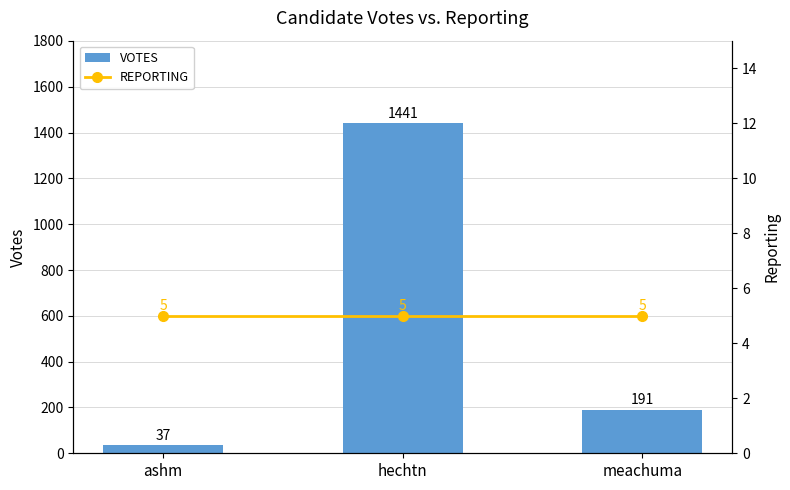

What is the label of the 1st bar from the left?

ashm